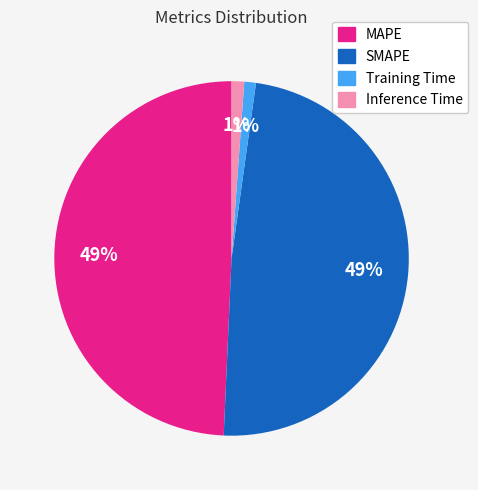

Does Inference Time account for over 50% of the chart?

No